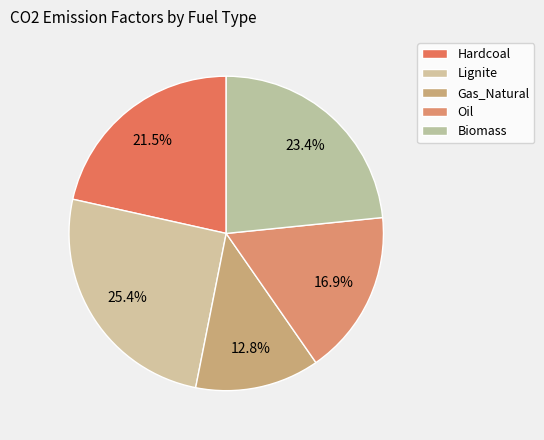

Which slice is the largest?

Lignite